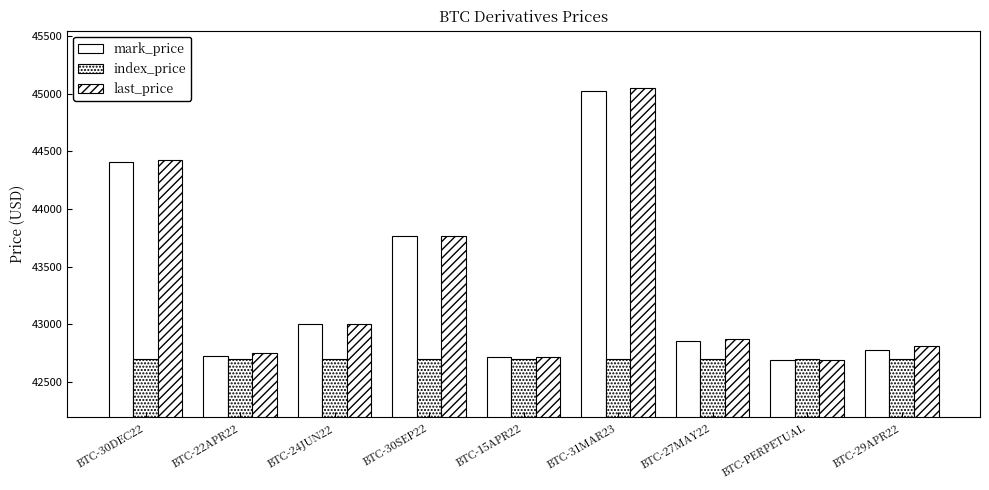

Reading left to right, extract all data points from this chart.

mark_price: BTC-30DEC22=44407.5	BTC-22APR22=42729.5	BTC-24JUN22=43006.2	BTC-30SEP22=43769.1	BTC-15APR22=42717.3	BTC-31MAR23=45026.2	BTC-27MAY22=42854.9	BTC-PERPETUAL=42691.8	BTC-29APR22=42779.9
index_price: BTC-30DEC22=42697.4	BTC-22APR22=42696.9	BTC-24JUN22=42697.1	BTC-30SEP22=42697.1	BTC-15APR22=42697.1	BTC-31MAR23=42696.8	BTC-27MAY22=42697.3	BTC-PERPETUAL=42696.2	BTC-29APR22=42696.2
last_price: BTC-30DEC22=44427.0	BTC-22APR22=42748.5	BTC-24JUN22=43005.5	BTC-30SEP22=43769.0	BTC-15APR22=42714.5	BTC-31MAR23=45047.0	BTC-27MAY22=42873.0	BTC-PERPETUAL=42692.5	BTC-29APR22=42808.5